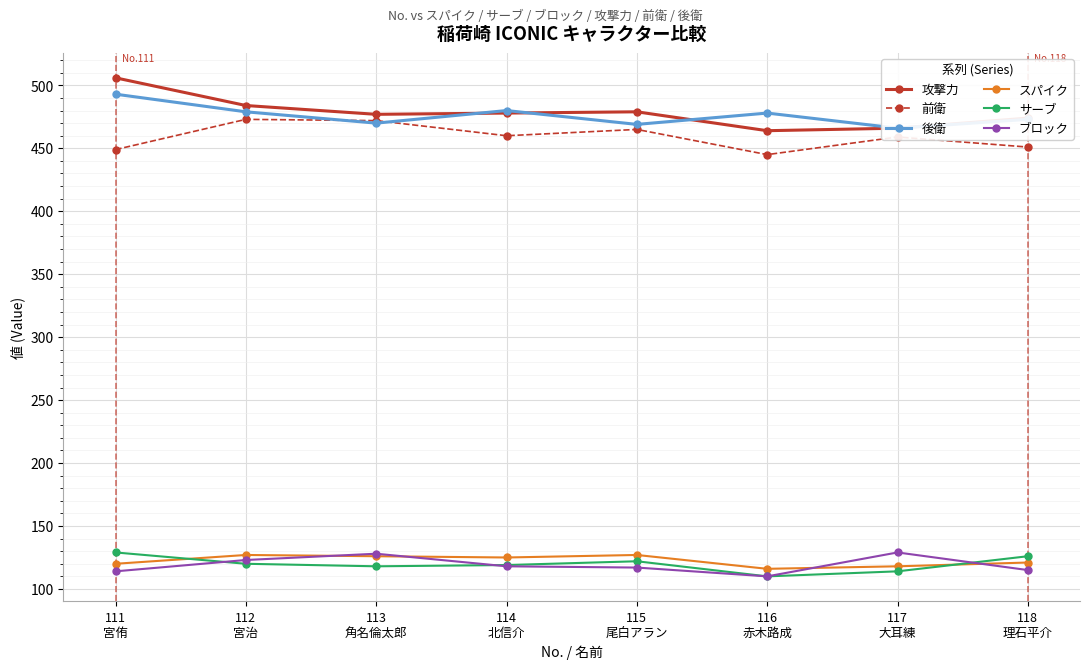

What is the difference between the maximum and minimum values in the 攻撃力 series?

42